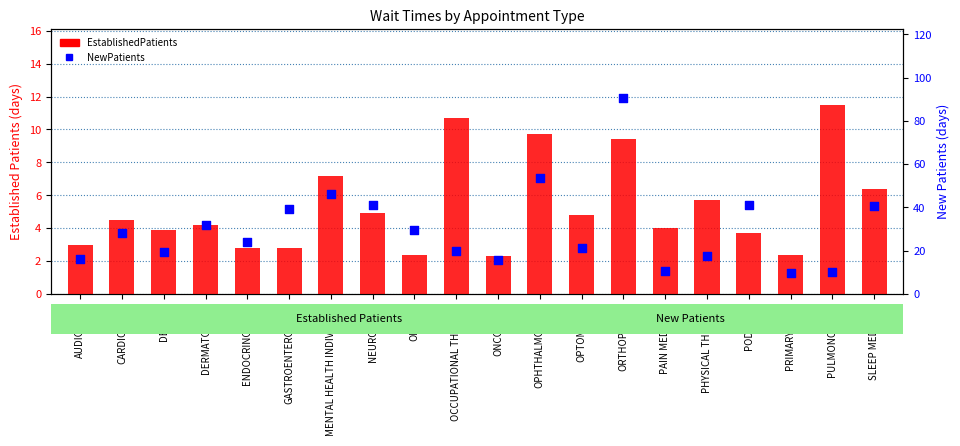

What is the total value across all series at ORTHOPEDICS?

100.1